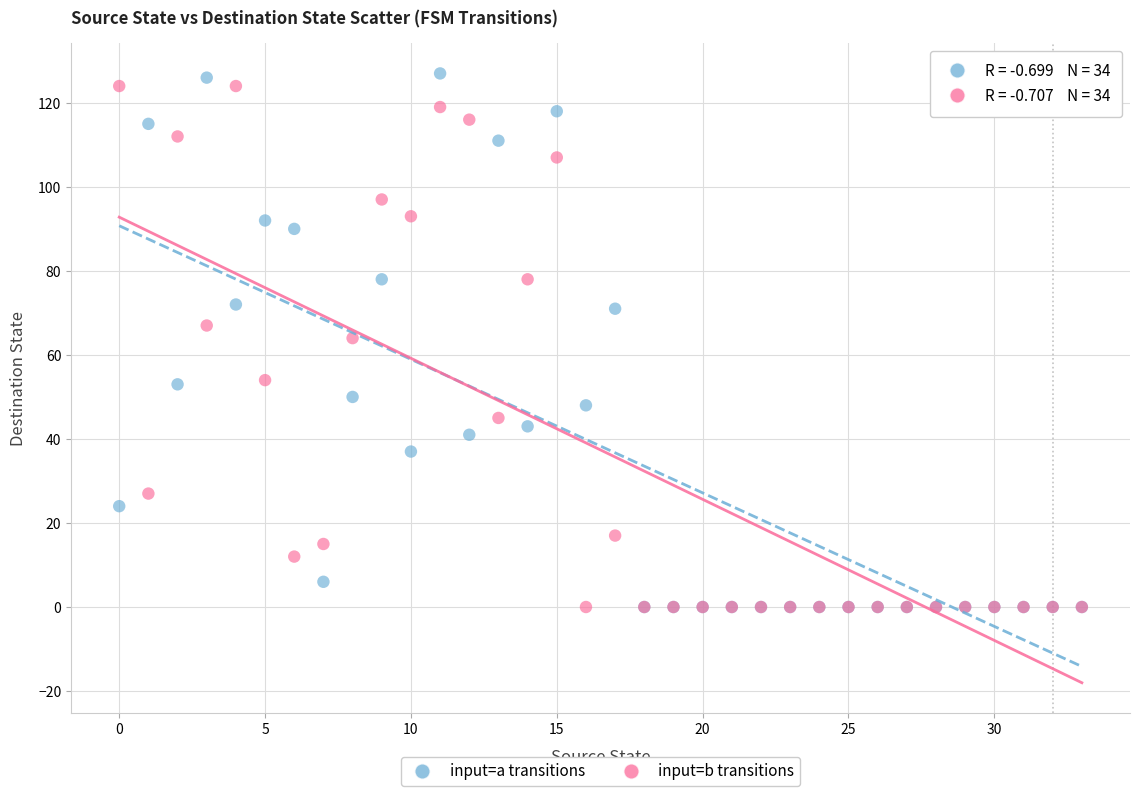

What are all the series names shown in the legend?

input=a transitions, input=b transitions